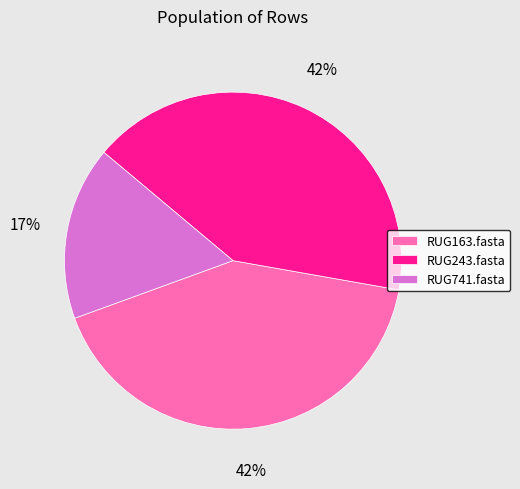

True or false: RUG741.fasta accounts for 24% of the total.

False